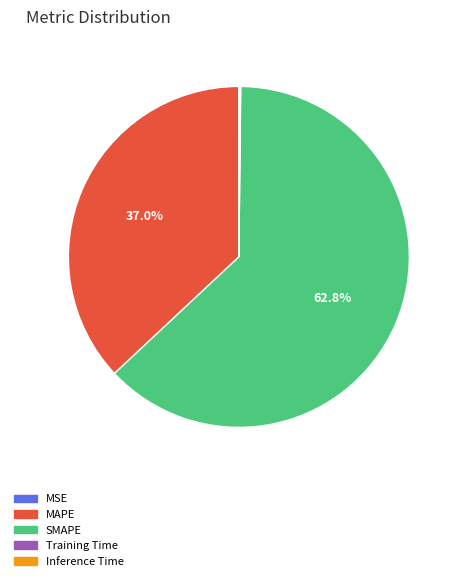

What is the largest slice in the pie chart?

SMAPE